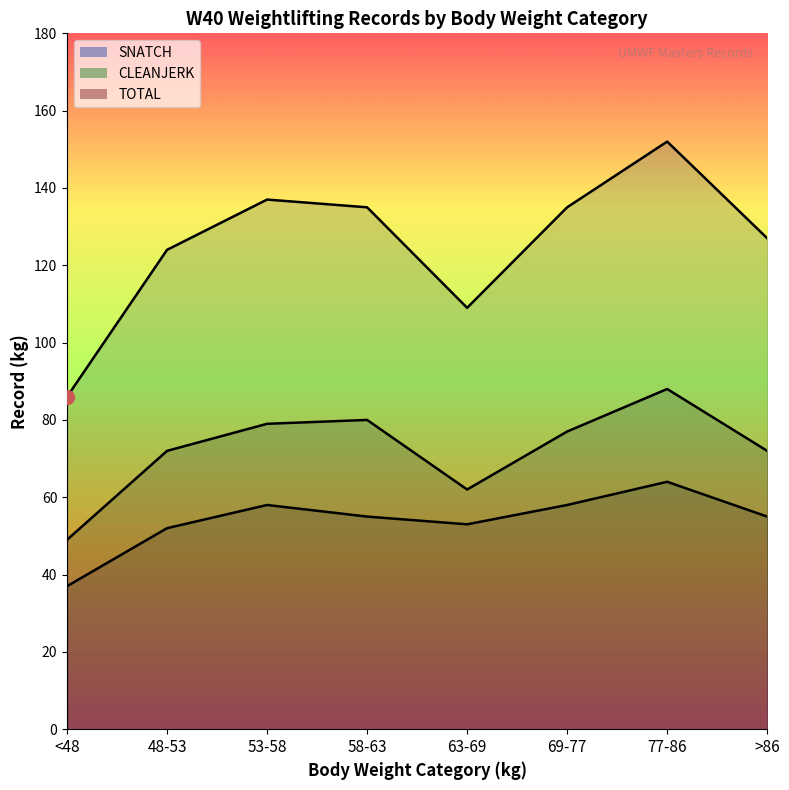

True or false: SNATCH and CLEANJERK cross at least once.

False